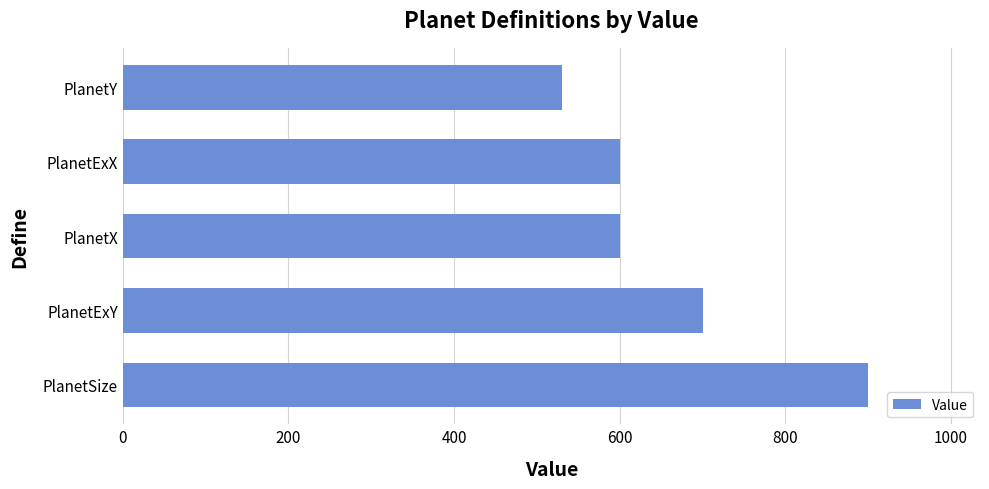

Read the value at PlanetX.

600